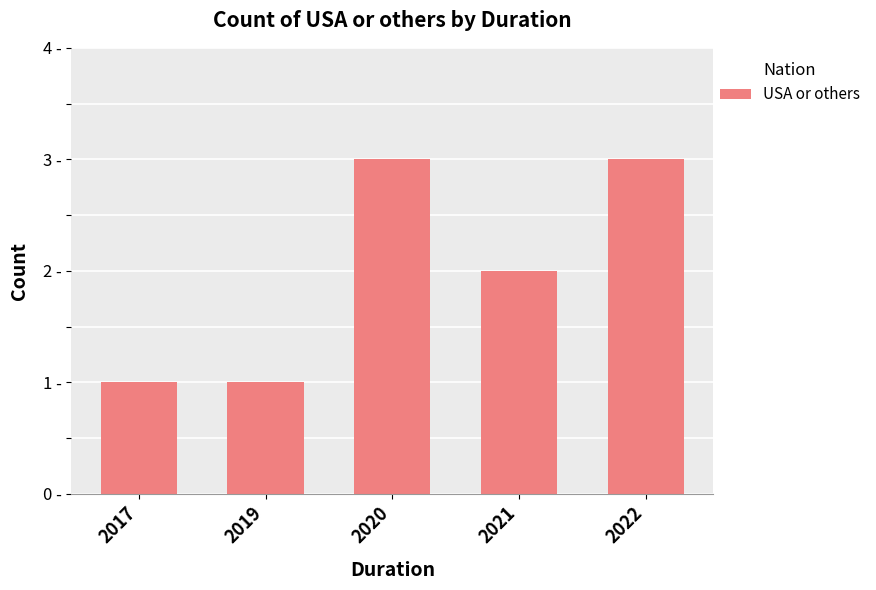

List the labels in order of value, smallest first.

2017, 2019, 2021, 2020, 2022